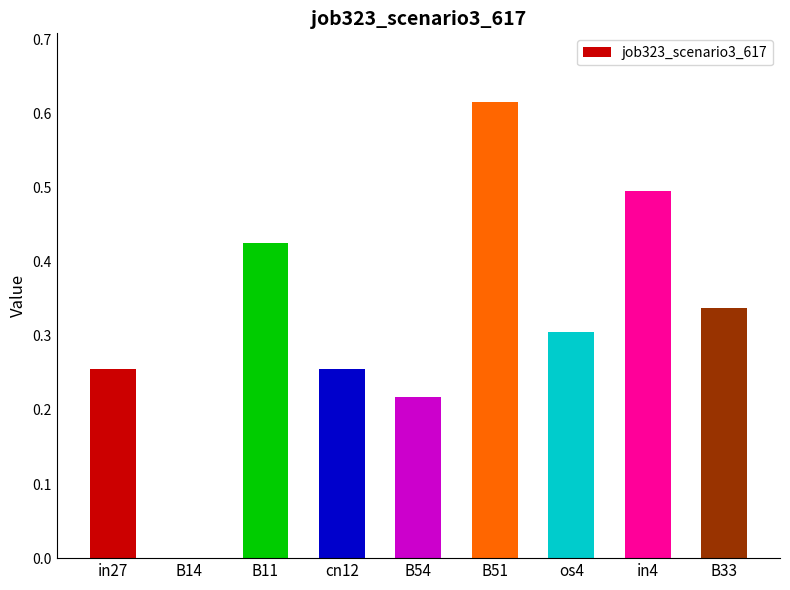

What is the sum of all values?

2.9